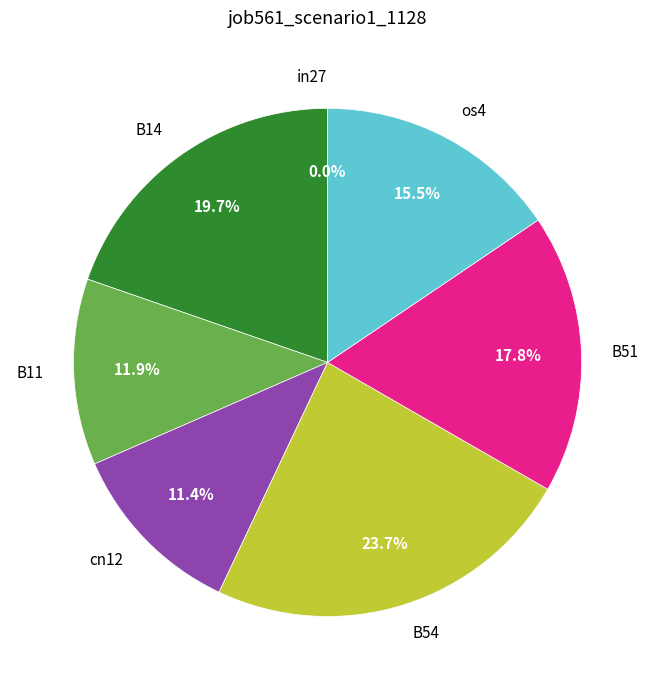

Which slice is the smallest?

in27